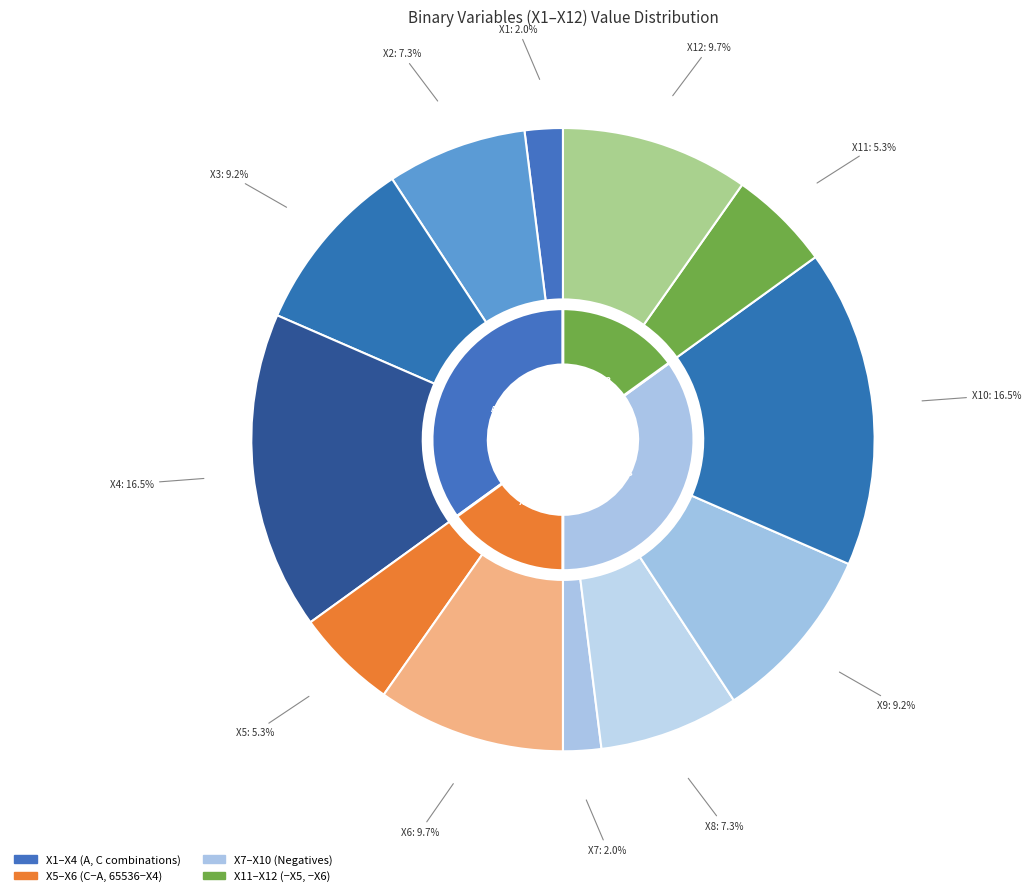

Approximately how many times larger is the value at X12 compared to X1?

4.9